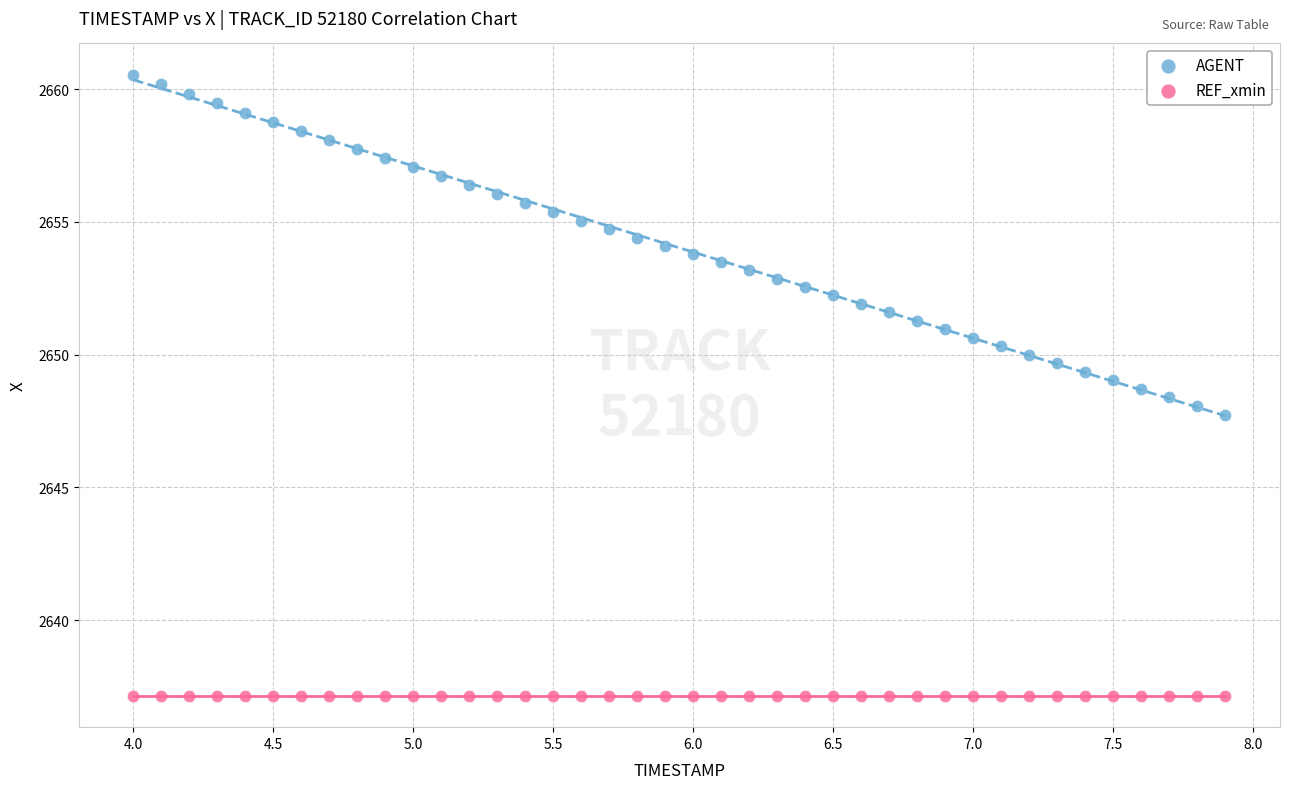

Which series contains the lowest Y value?

REF_xmin